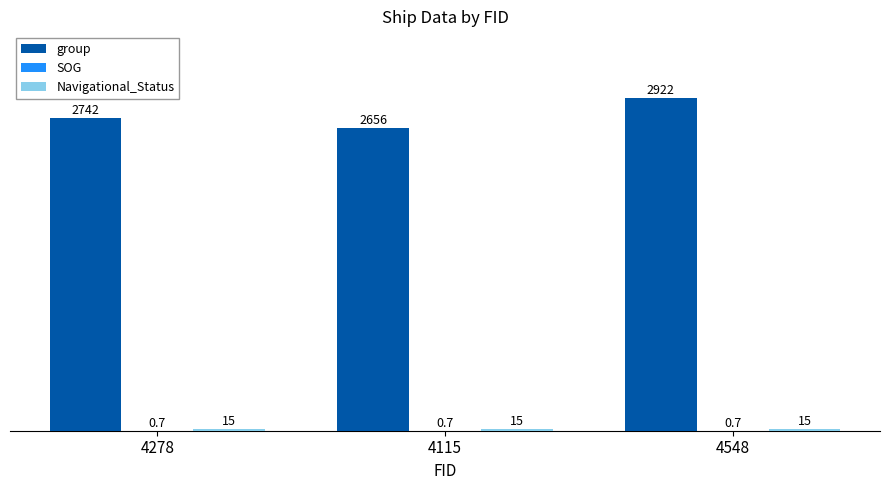

At which category is the sum across all series the highest?

4548